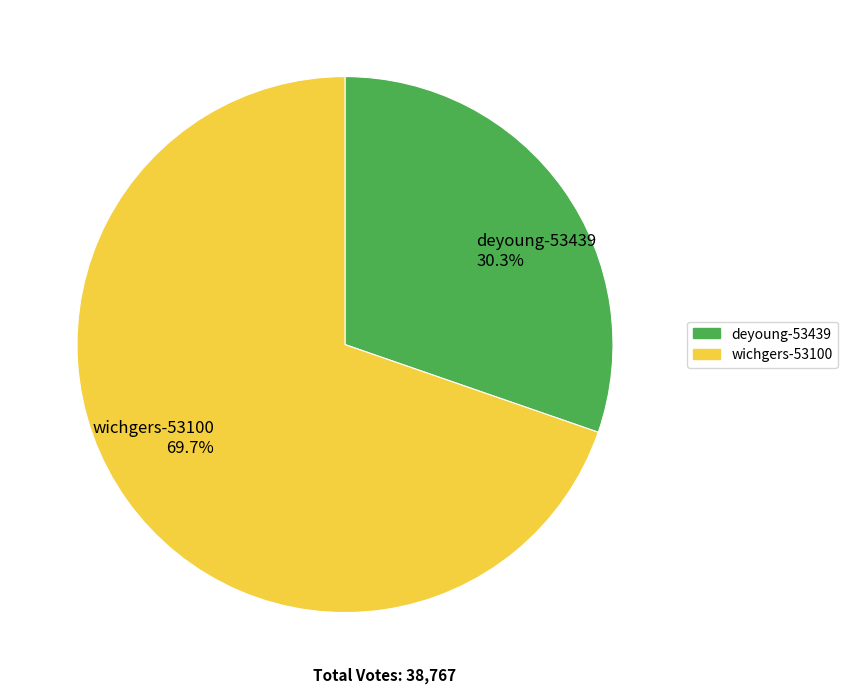

To the nearest percent, what portion does wichgers-53100 represent?

70%